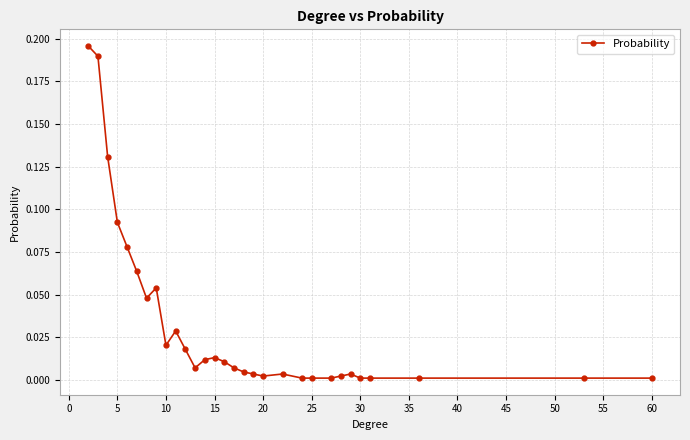

What is the maximum value shown in the chart?

0.2